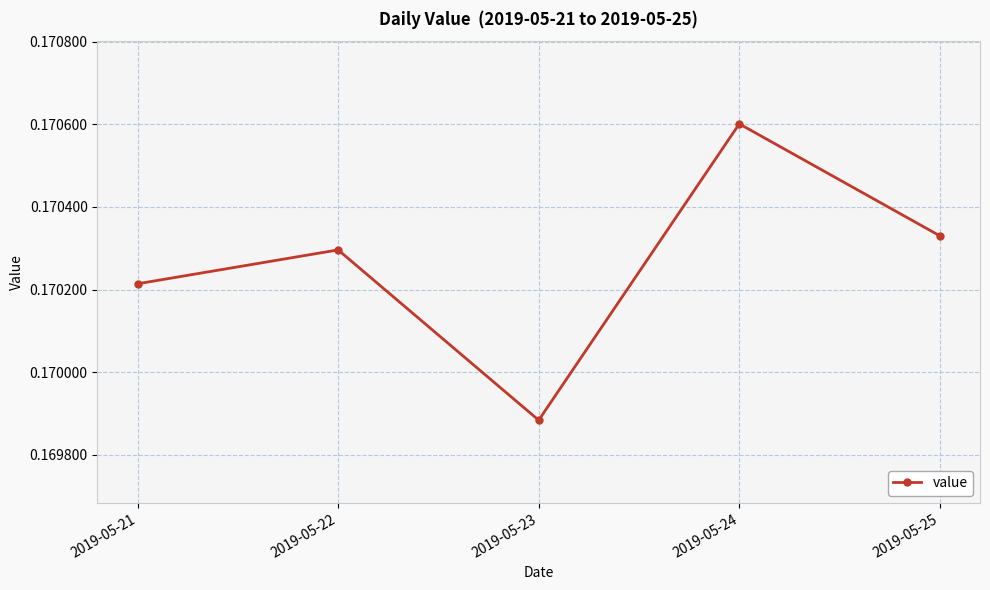

How many interior local peaks (higher than both neighbors) does the data have?

2